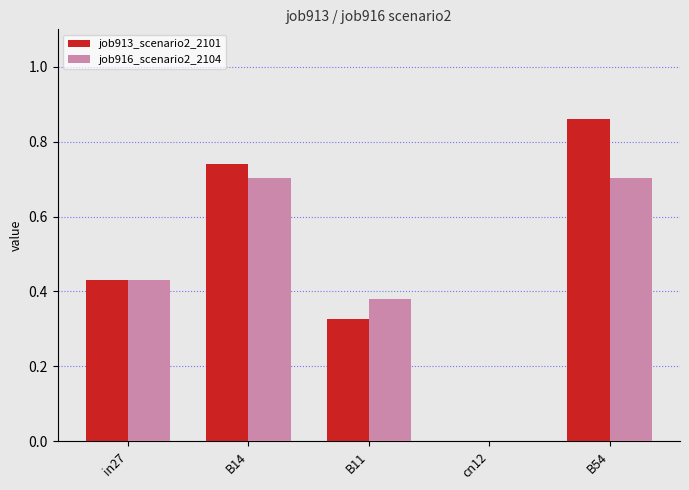

The value of job913_scenario2_2101 at cn12 is 0.3. True or false?

False